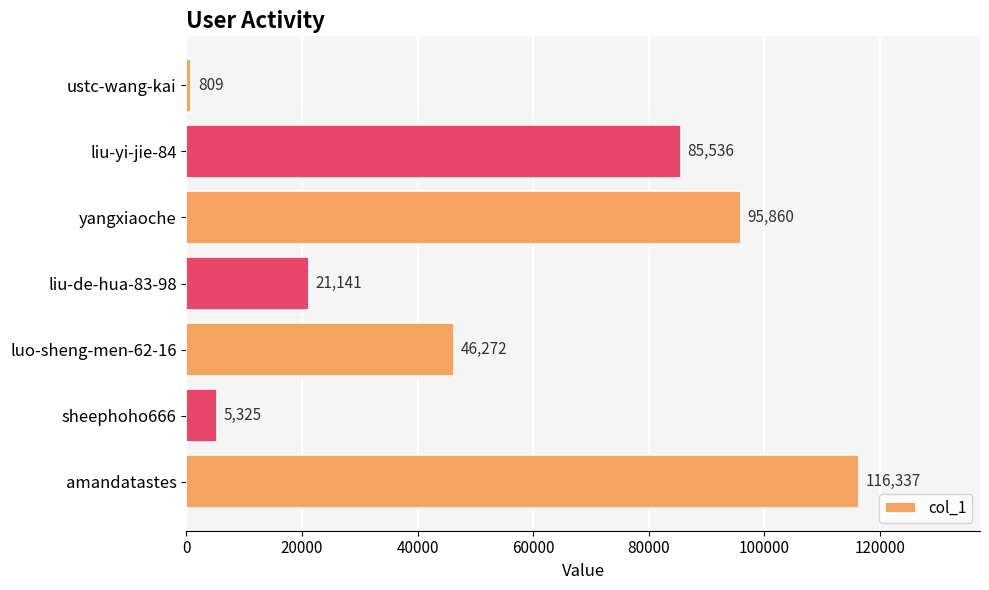

Which has a higher value, yangxiaoche or sheephoho666?

yangxiaoche